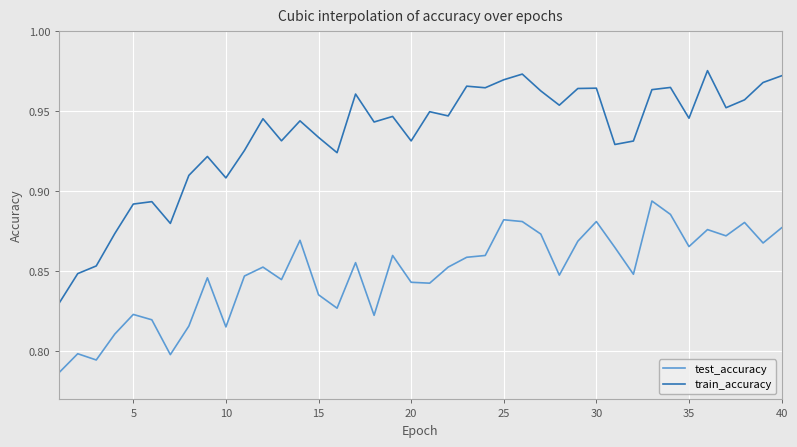

Rank the series by their average value, from highest to lowest.

train_accuracy, test_accuracy